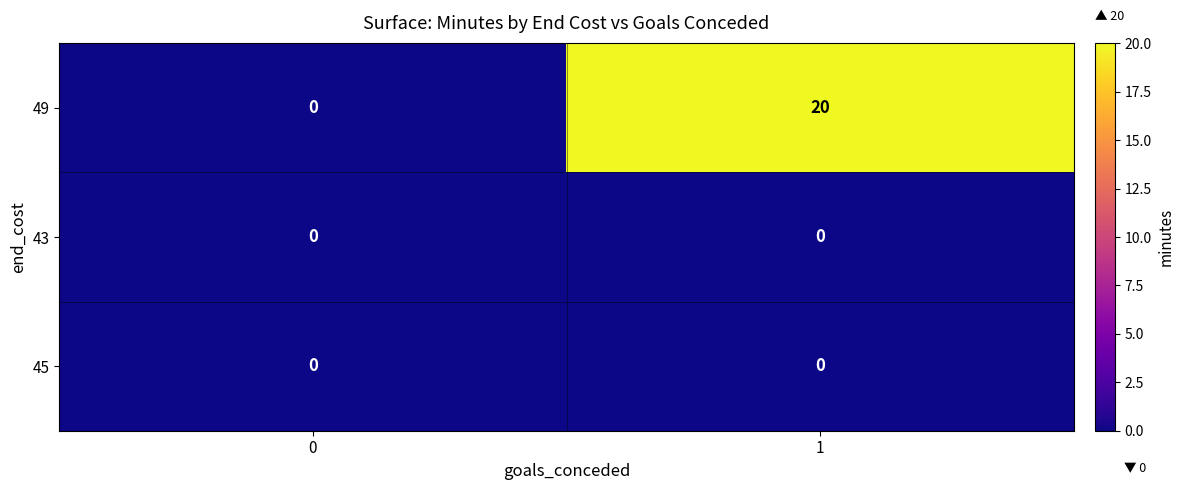

At which category is the sum across all series the highest?

1